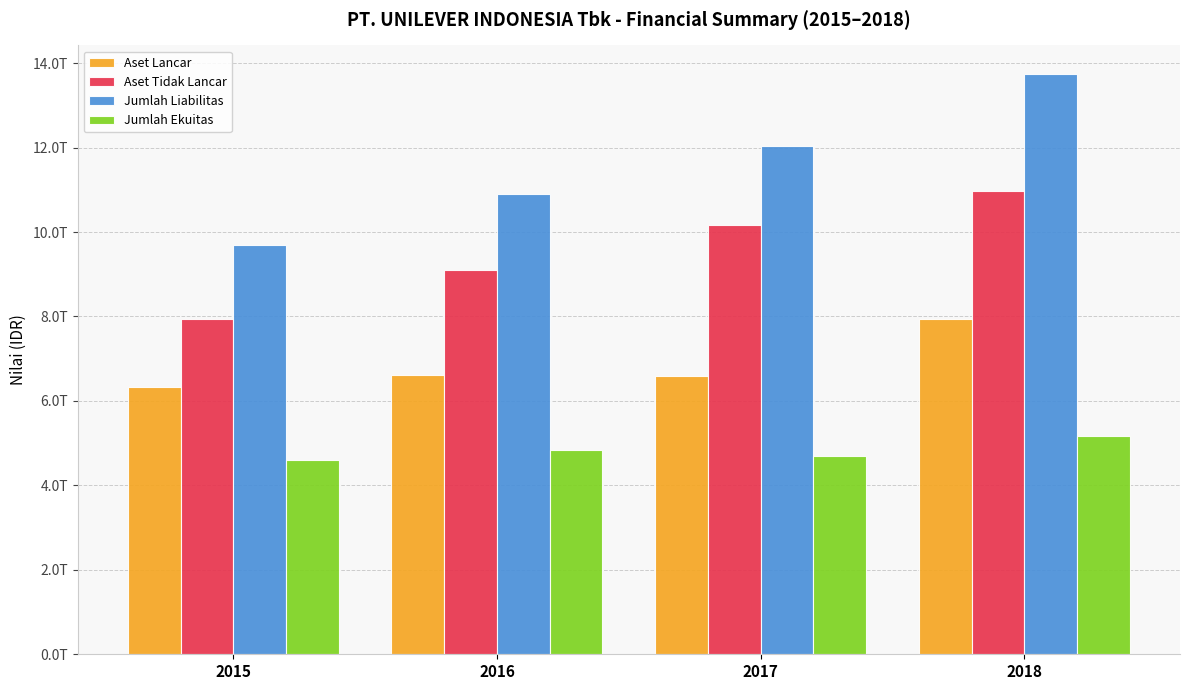

Reading right to left, transcribe all the data shown in this chart.

Aset Lancar: 7941635000000	6588109000000	6623114000000	6337170000000
Aset Tidak Lancar: 10964778000000	10157586000000	9106831000000	7943500000000
Jumlah Liabilitas: 13733025000000	12041437000000	10902585000000	9681888000000
Jumlah Ekuitas: 5173388000000	4704258000000	4827360000000	4598782000000